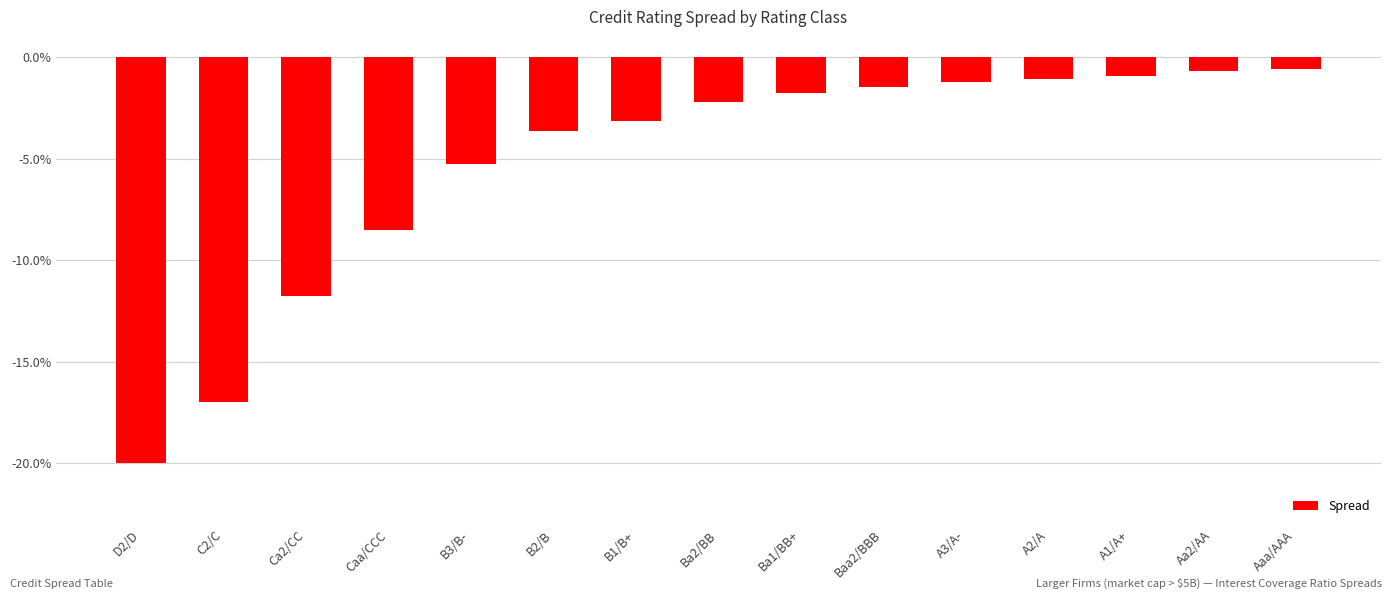

Reading left to right, what are all the values shown in this chart?

D2/D=-0.2	C2/C=-0.2	Ca2/CC=-0.1	Caa/CCC=-0.1	B3/B-=-0.1	B2/B=-0.0	B1/B+=-0.0	Ba2/BB=-0.0	Ba1/BB+=-0.0	Baa2/BBB=-0.0	A3/A-=-0.0	A2/A=-0.0	A1/A+=-0.0	Aa2/AA=-0.0	Aaa/AAA=-0.0